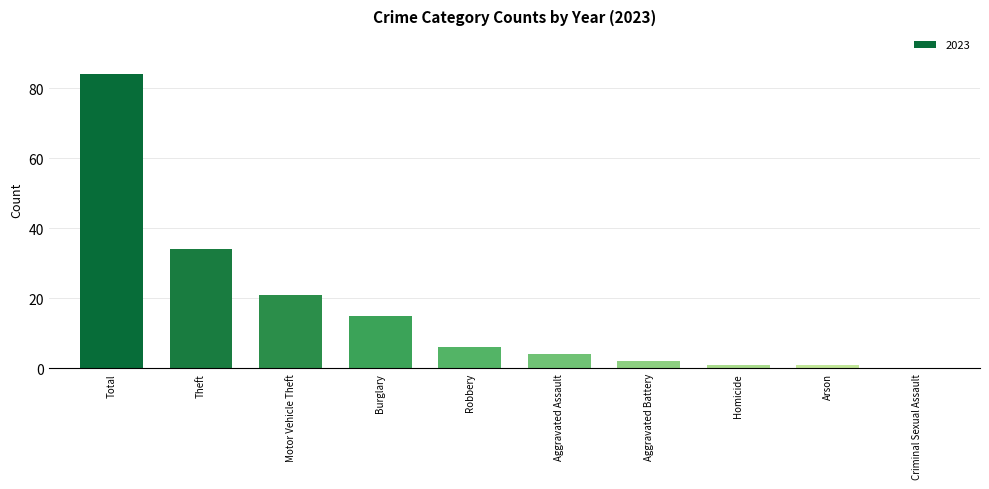

What is the maximum value shown in the chart?

84